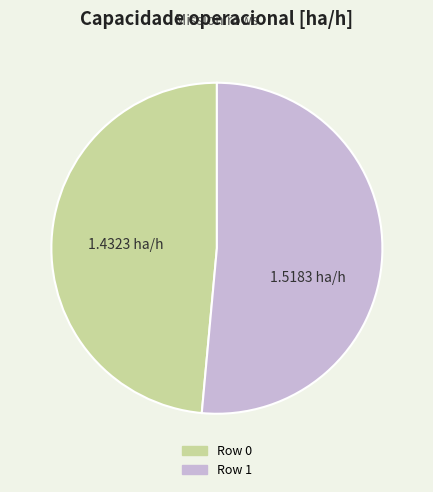

Does Row 1 represent more than half of the total?

Yes